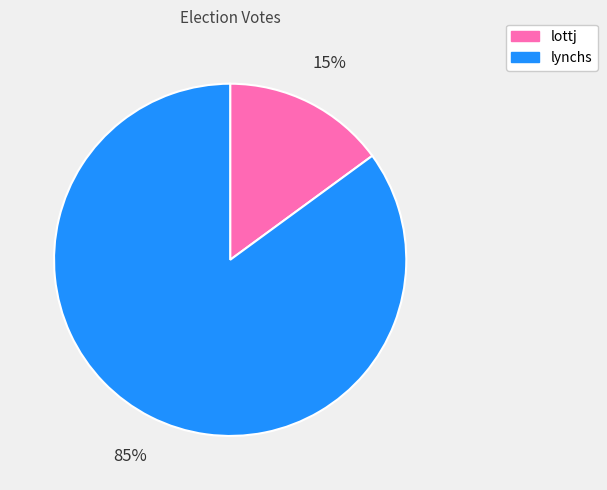

Rank the categories by value from highest to lowest.

lynchs, lottj